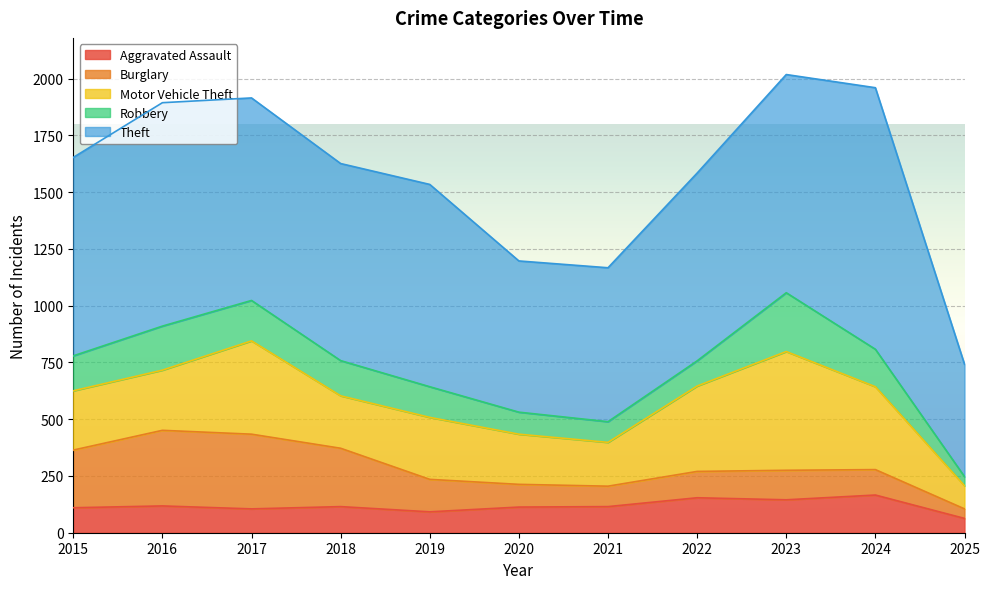

What is the difference between the Aggravated Assault values at 2017 and 2015?

5